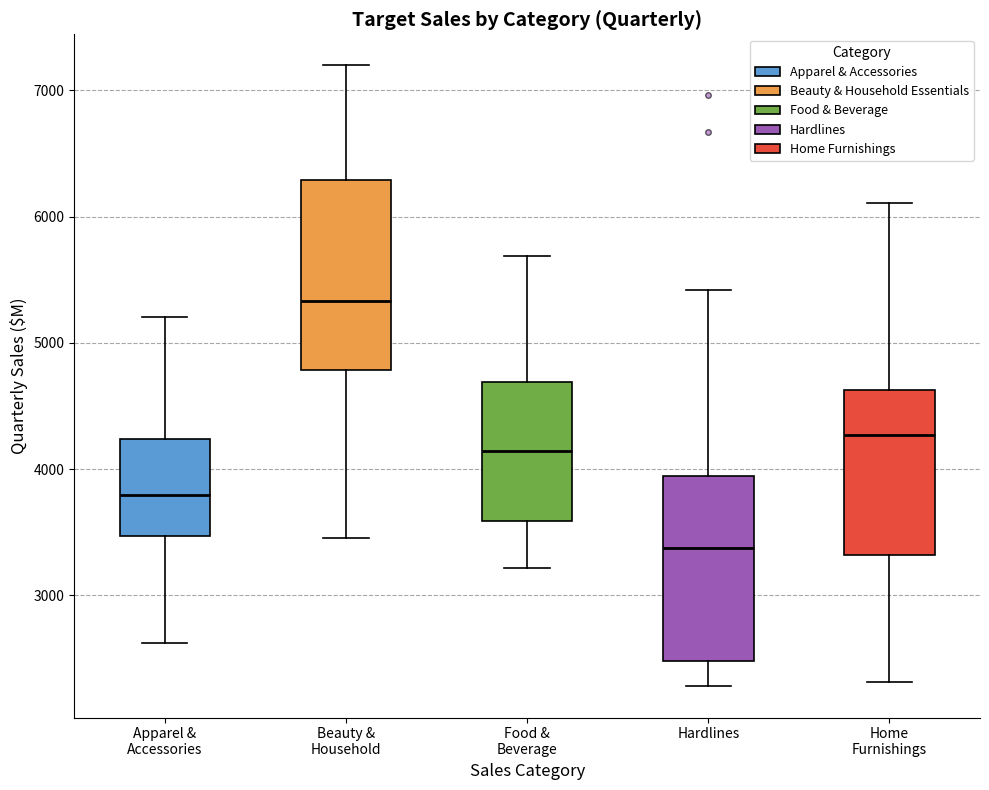

Reading left to right, read every box against the y-axis: the position of its median line, the range the box covers, and the ends of its whiskers. The values are not printed on the chart, so give them approximately, as read against the axis.

Apparel & Accessories: median 3800, box 3500 to 4200, whiskers 2600 to 5200
Beauty & Household: median 5300, box 4800 to 6300, whiskers 3500 to 7200
Food & Beverage: median 4100, box 3600 to 4700, whiskers 3200 to 5700
Hardlines: median 3400, box 2500 to 3900, whiskers 2300 to 5400
Home Furnishings: median 4300, box 3300 to 4600, whiskers 2300 to 6100